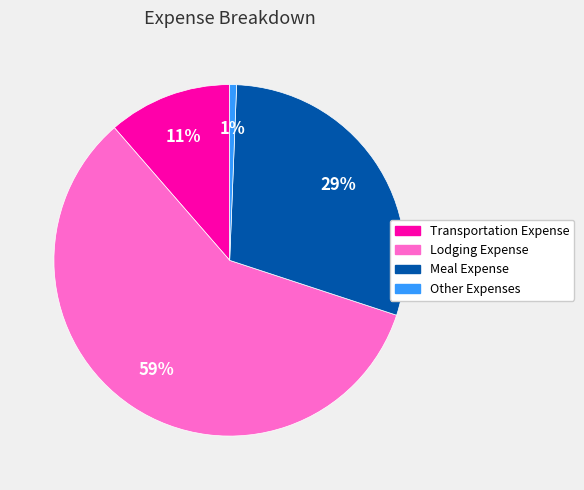

Do Transportation Expense and Lodging Expense together represent more than half of the pie?

Yes